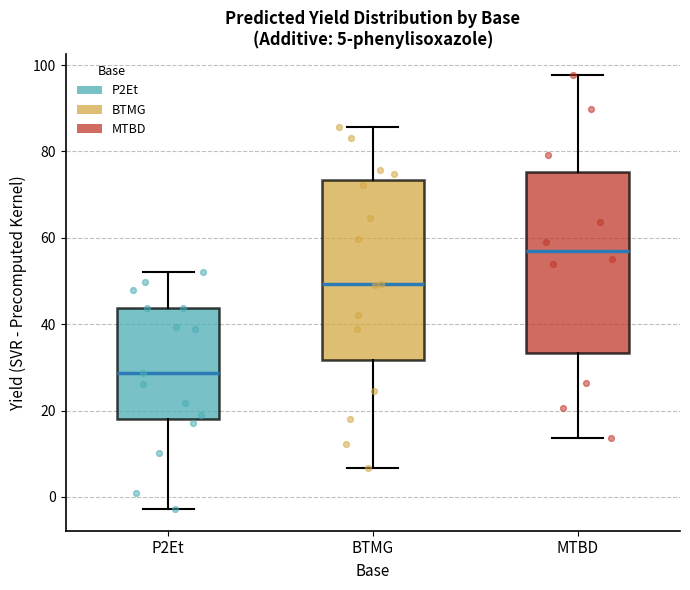

Which box has the lowest median line?

P2Et